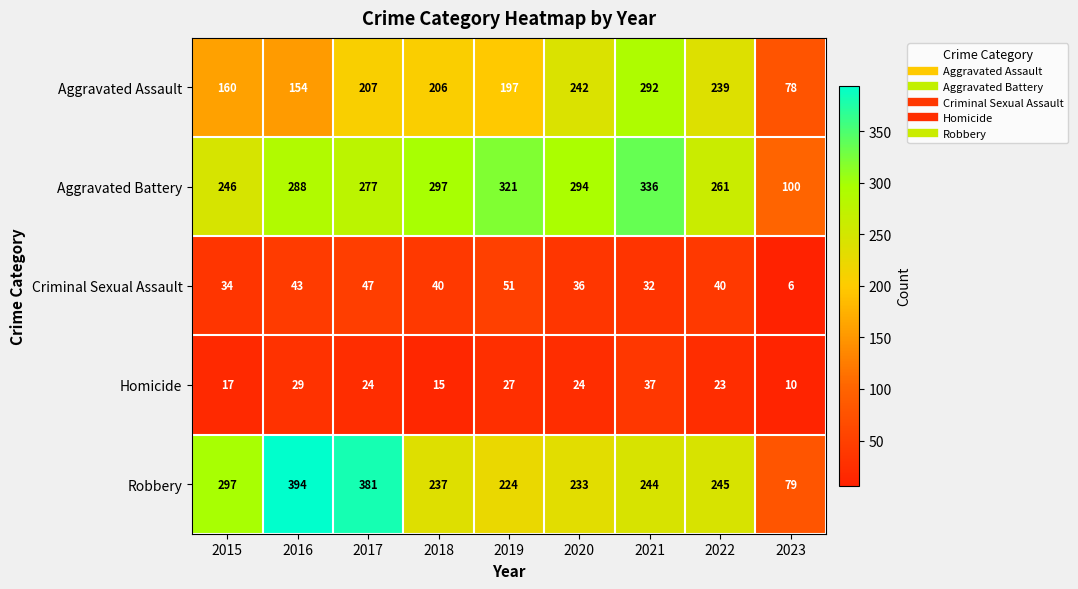

What is the difference between the second highest and minimum values in the Aggravated Assault series?

164